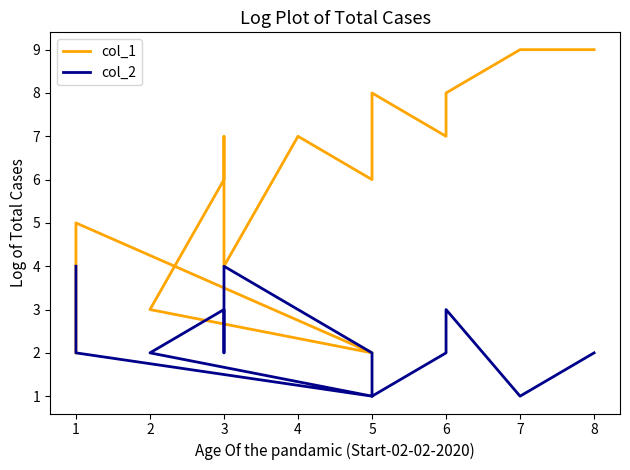

What is the greatest value displayed?

9